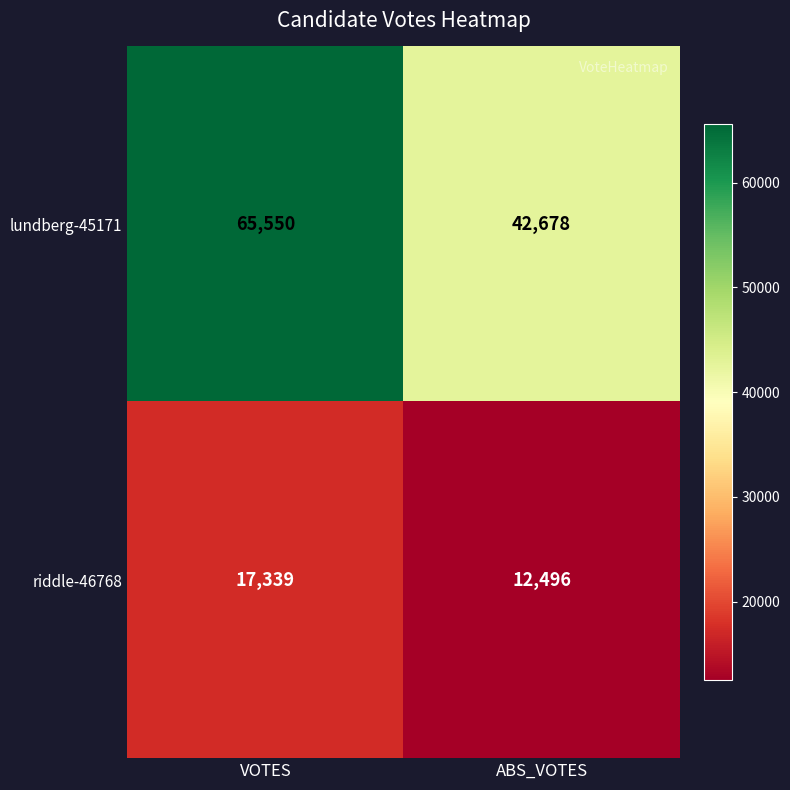

Where is riddle-46768 nearest to the value 14917?

ABS_VOTES